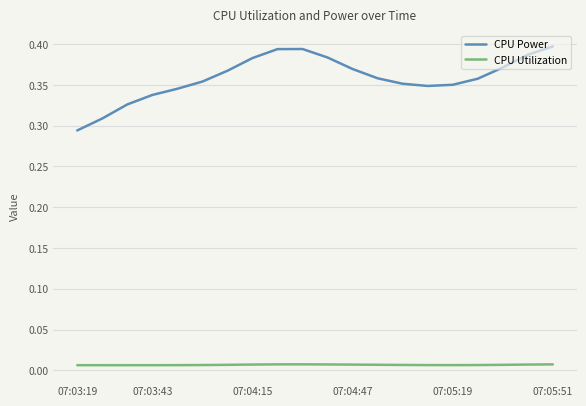

Which series has the largest total across all categories?

CPU Power